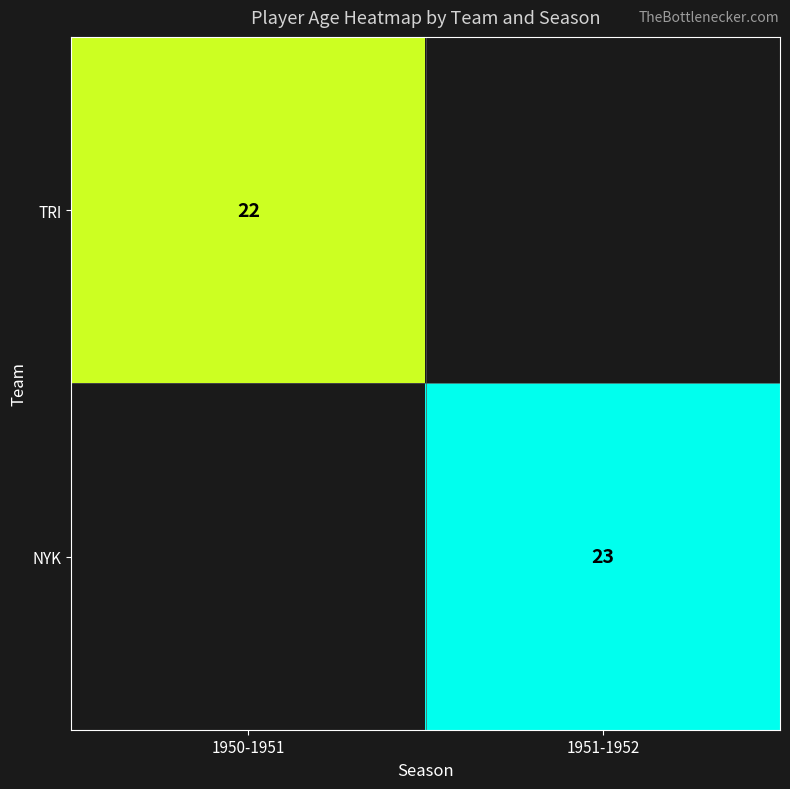

Count the number of categories in the chart.

2